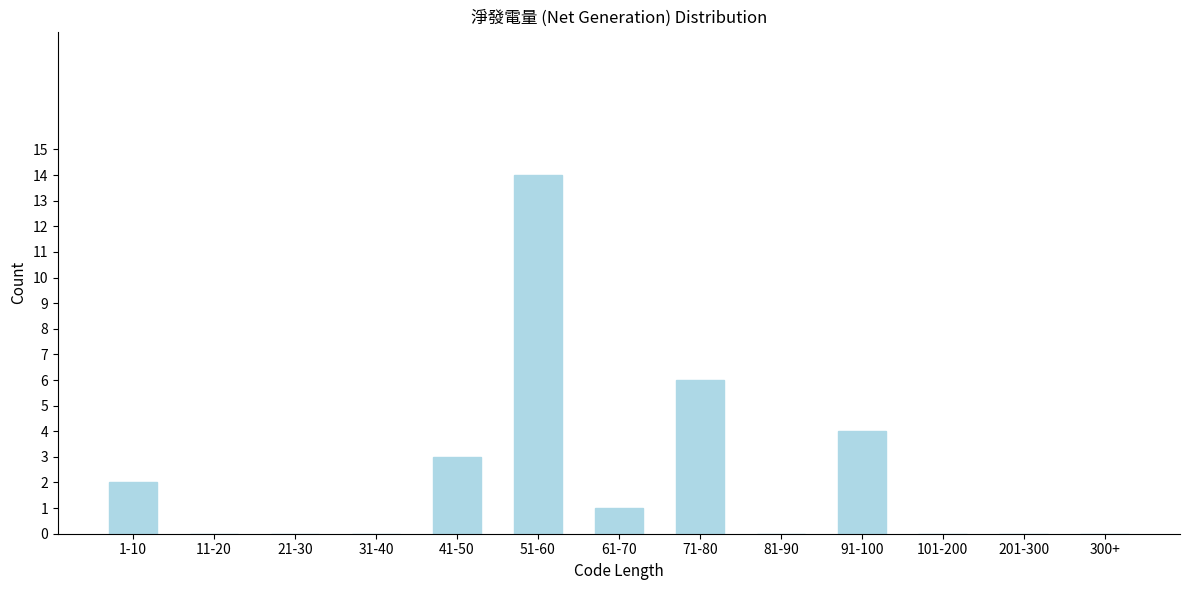

Reading right to left, extract all data points from this chart.

300+=0	201-300=0	101-200=0	91-100=4	81-90=0	71-80=6	61-70=1	51-60=14	41-50=3	31-40=0	21-30=0	11-20=0	1-10=2